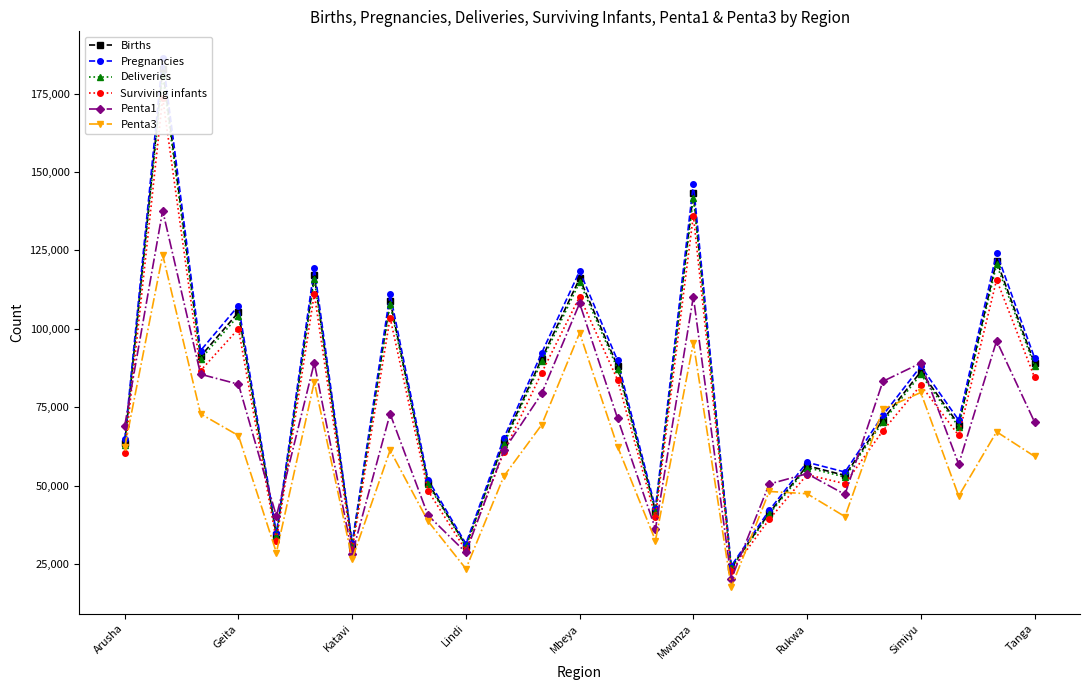

In Penta1, how many points are lower than both neighbors (excluding endpoints)?

7